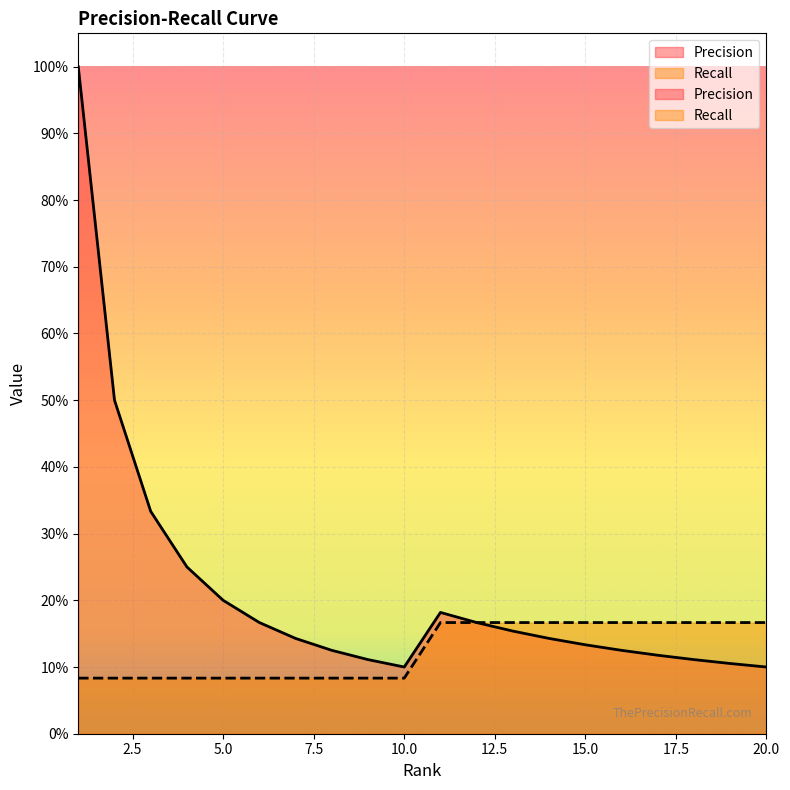

At which label does Recall reach its minimum?

1